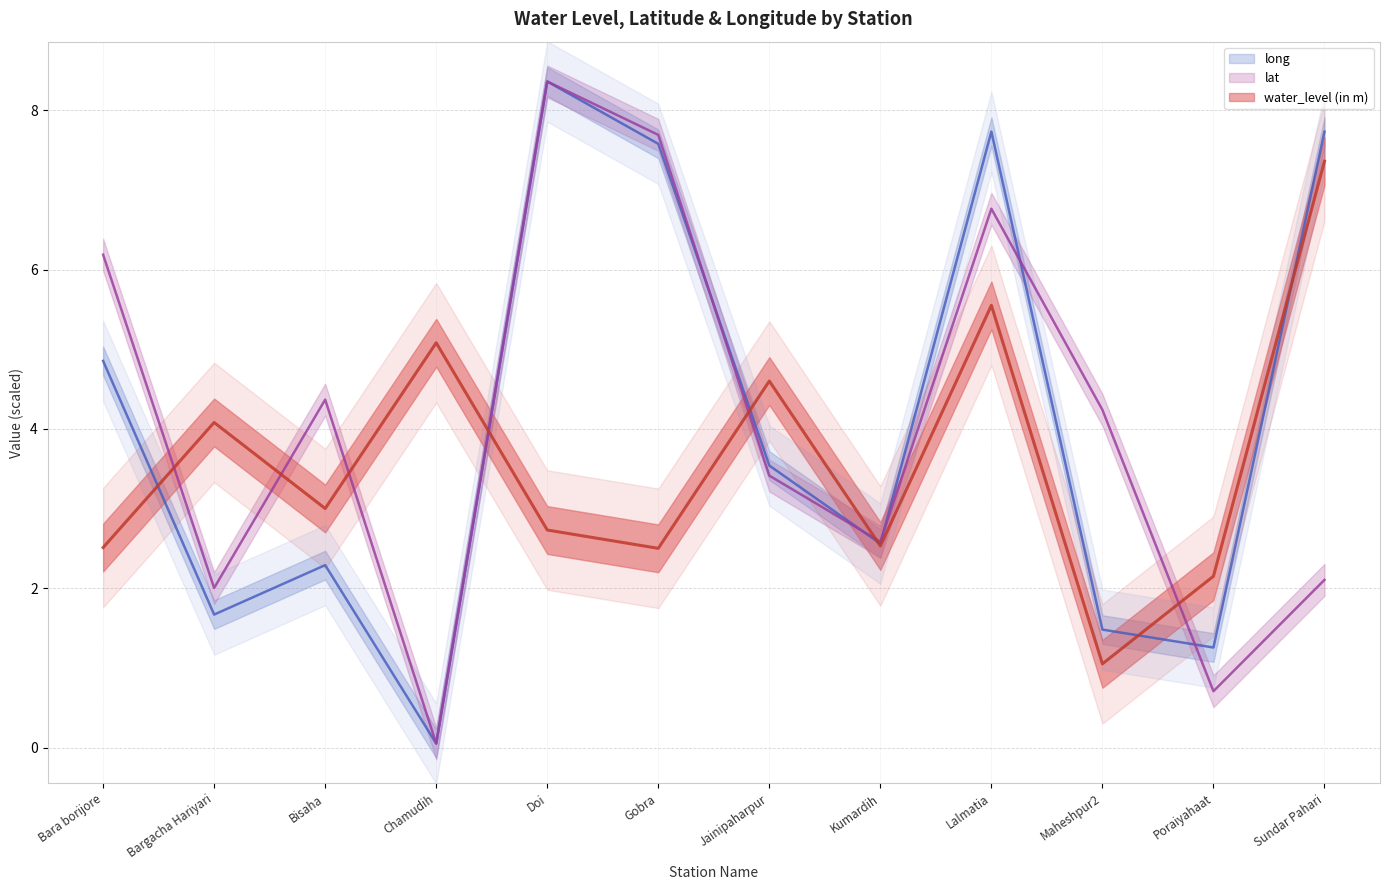

What is the label of the 2nd point from the right?

Poraiyahaat